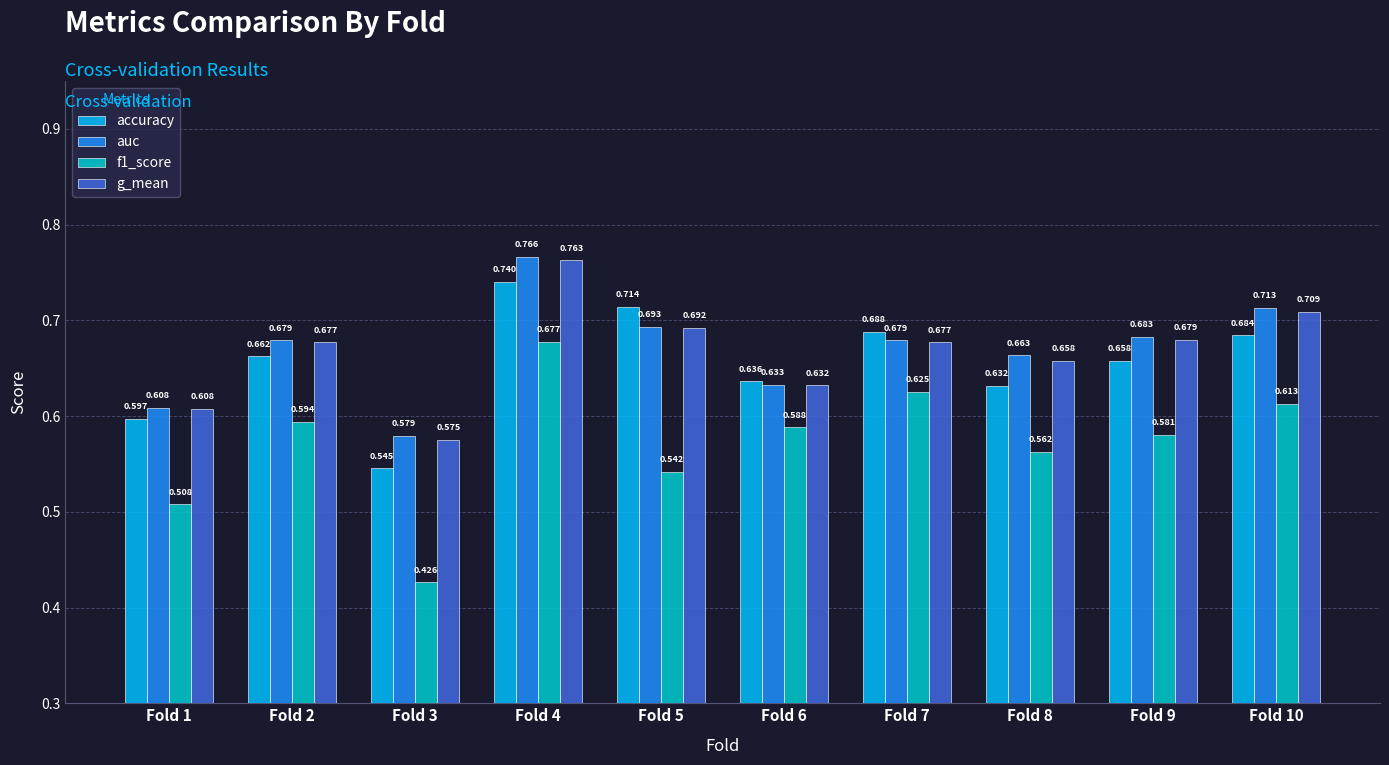

At which label does f1_score reach its minimum?

Fold 3